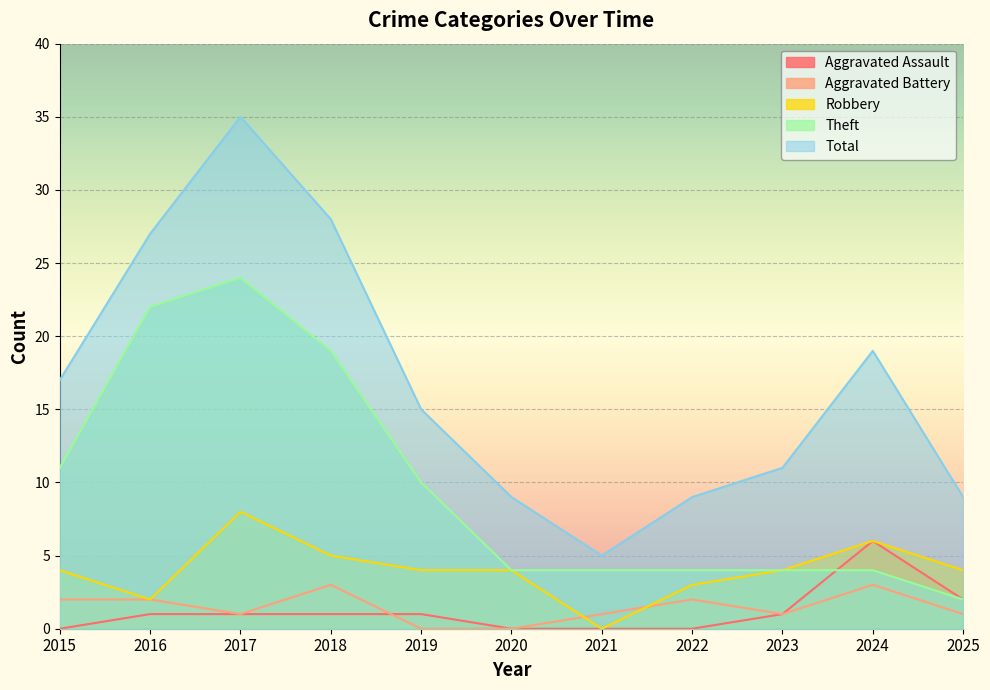

At which category does Robbery reach its first local peak?

2017